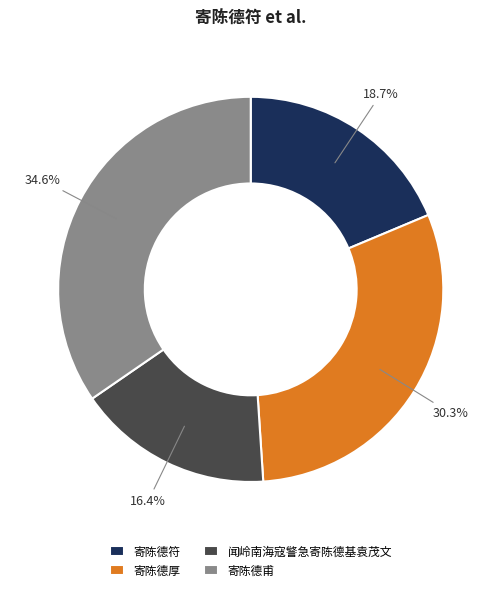

The 寄陈德厚 slice represents 30% of the pie. True or false?

True